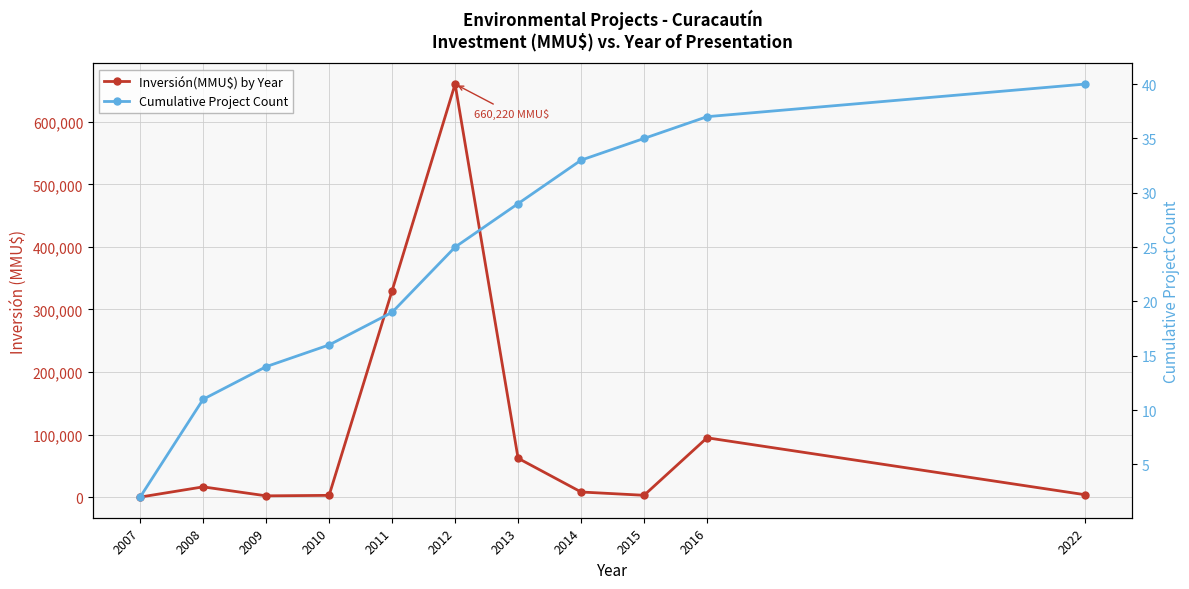

Which category has the lowest value across all series?

2007